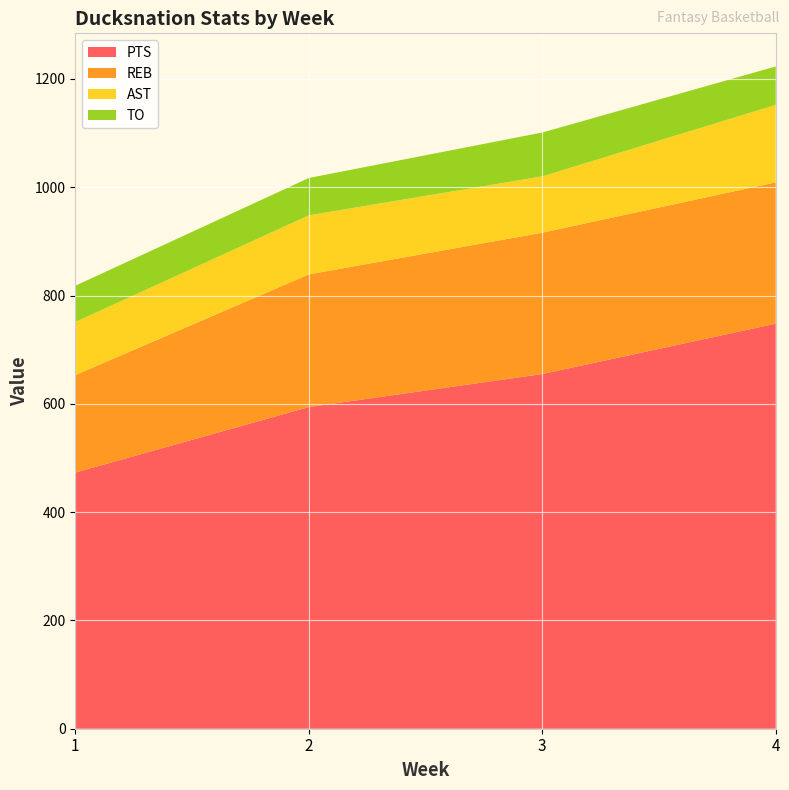

Reading right to left, transcribe all the data shown in this chart.

PTS: 748	655	594	473
REB: 261	261	245	180
AST: 143	104	109	98
TO: 71	81	69	67